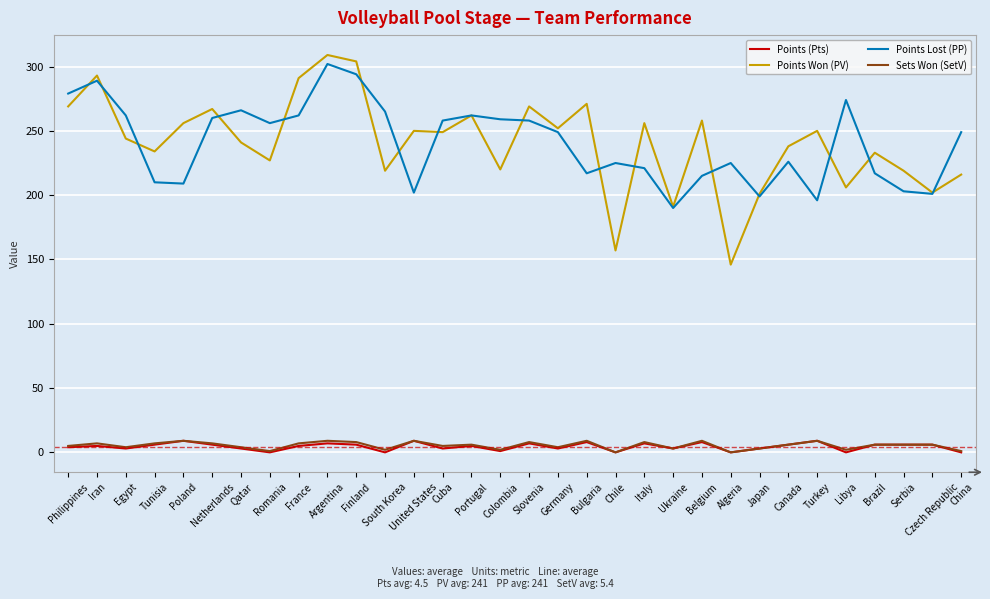

What position from the left is South Korea?

12